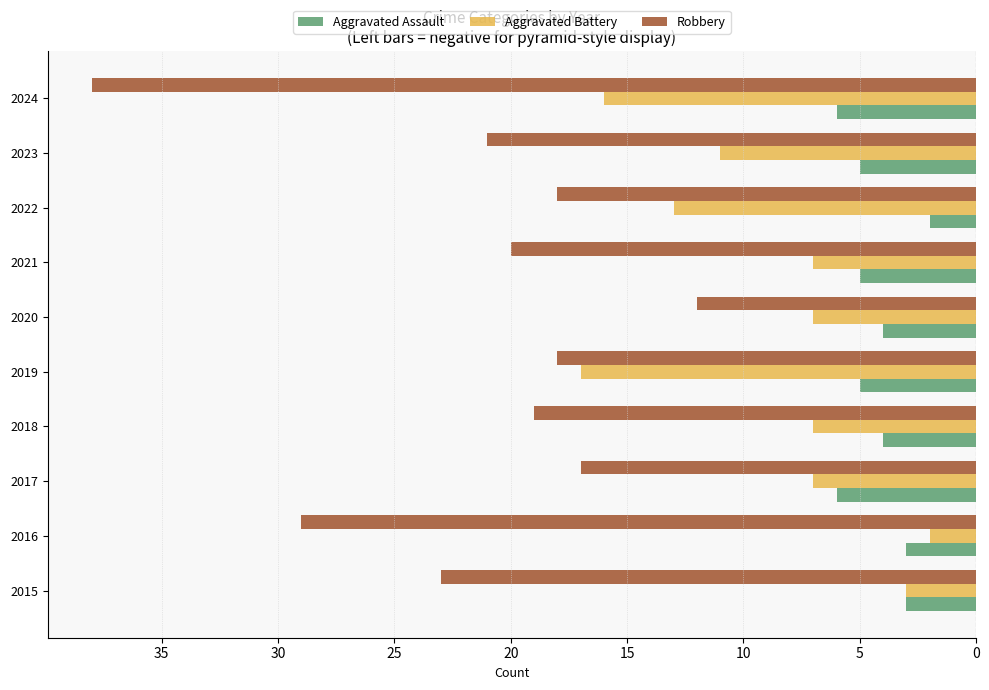

What are all the series names shown in the legend?

Aggravated Assault, Aggravated Battery, Robbery